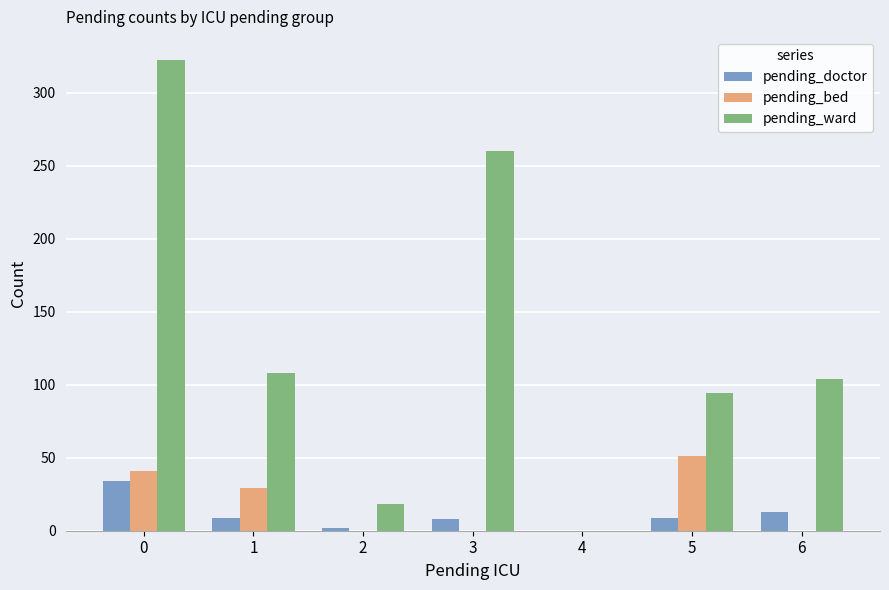

True or false: pending_ward has a value of 18 at 2.

True